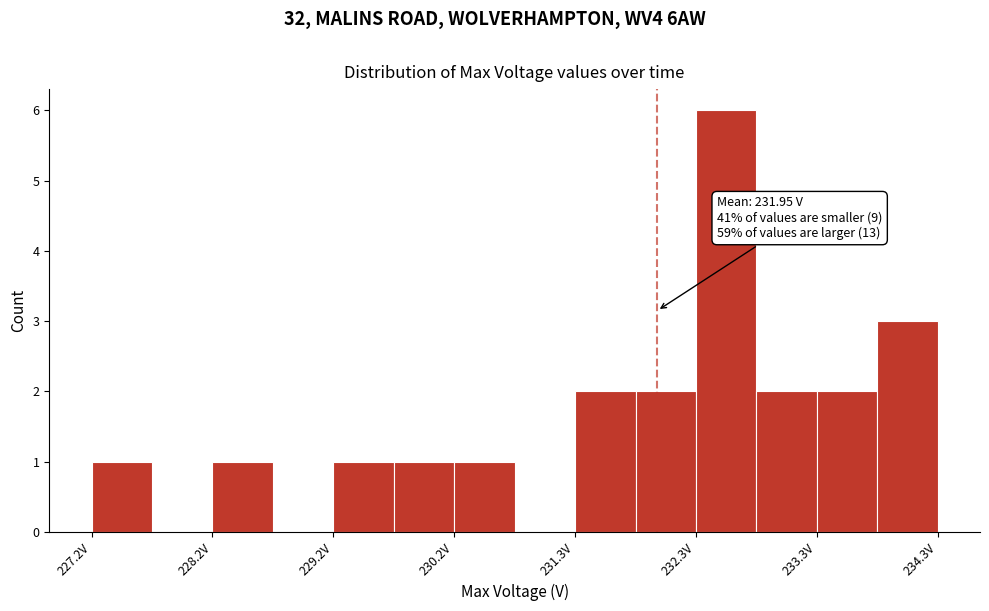

Read against the x-axis, roughly where is the centre of the tallest bar?

232.6